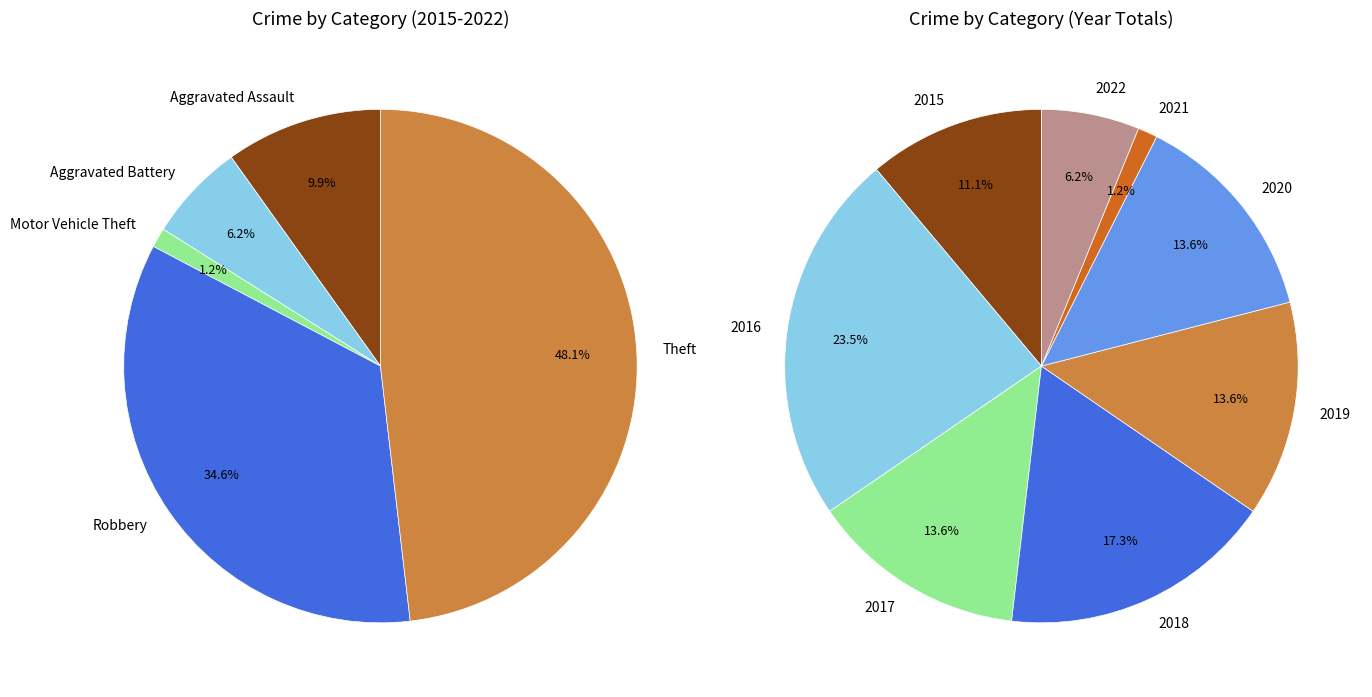

To the nearest percent, what portion does Aggravated Assault represent?

10%